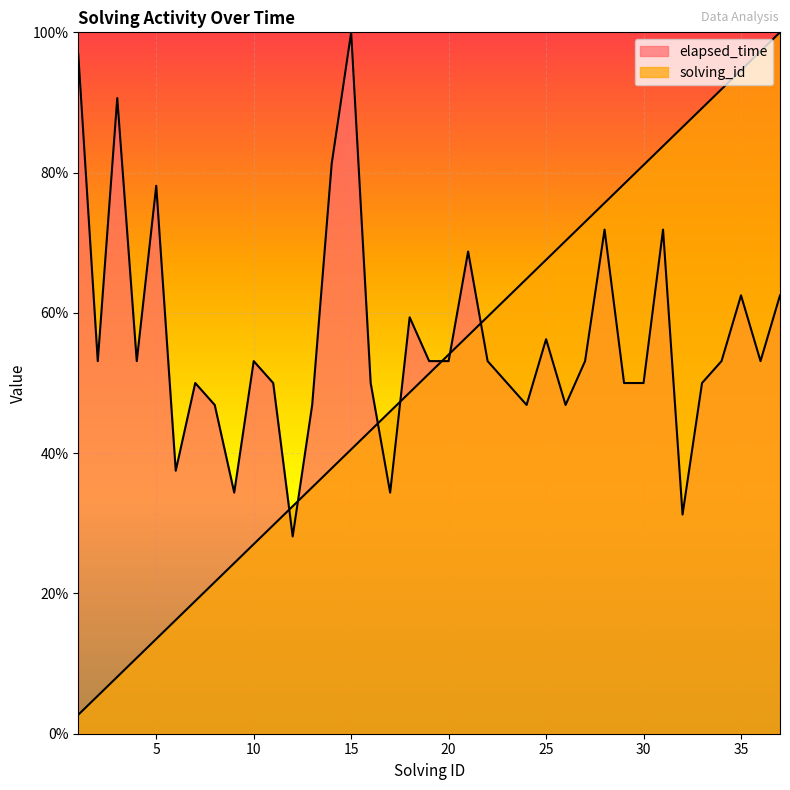

True or false: solving_id and elapsed_time cross at least once.

True